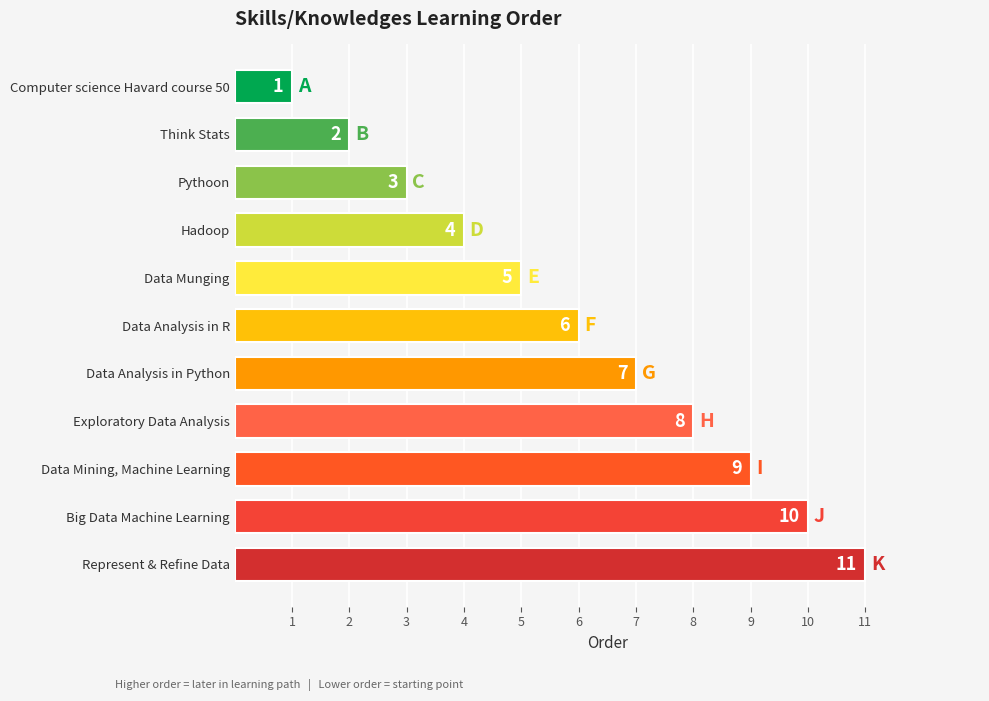

Approximately how many times larger is the value at Big Data Machine Learning compared to Pythoon?

3.3